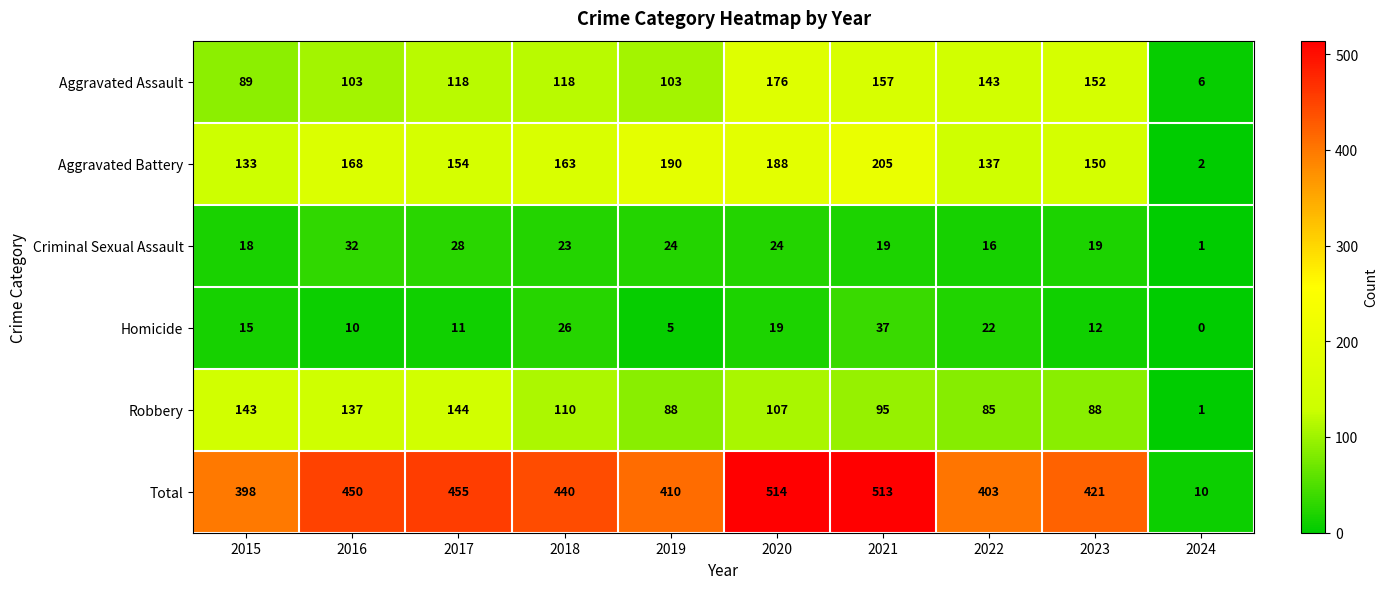

At which label does Aggravated Assault reach its peak?

2020